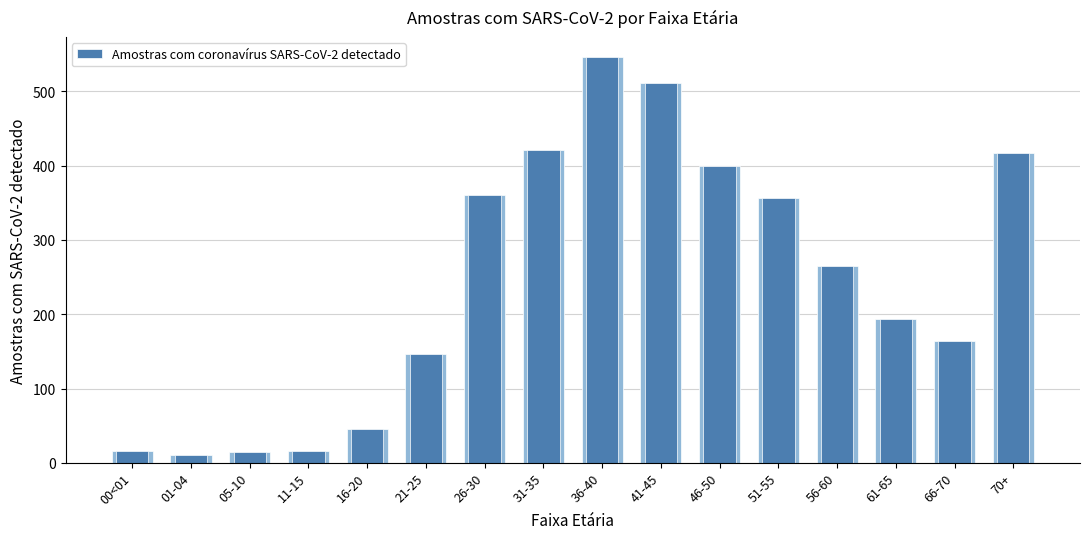

What is the smallest value displayed?

11